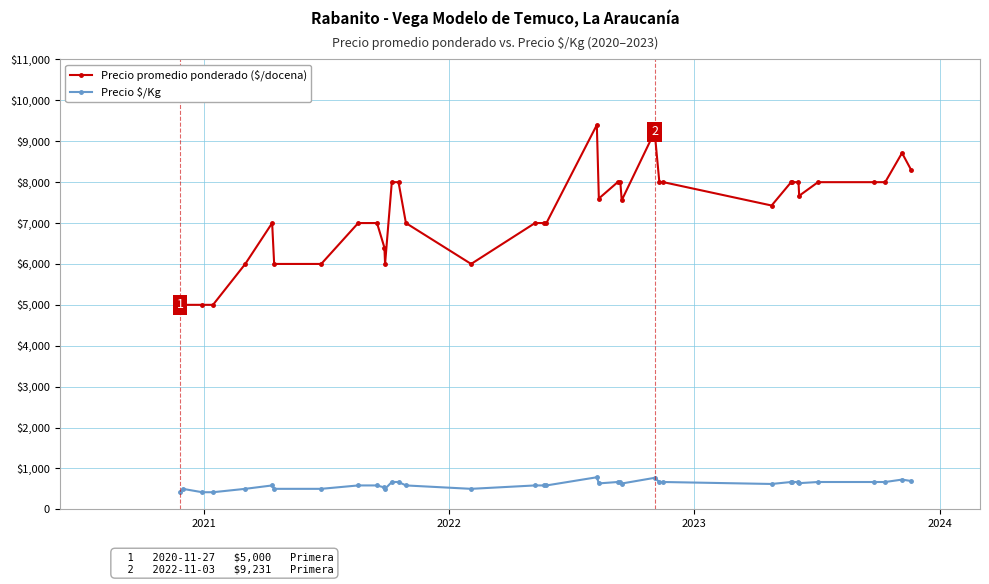

Does the chart have visible grid lines?

Yes